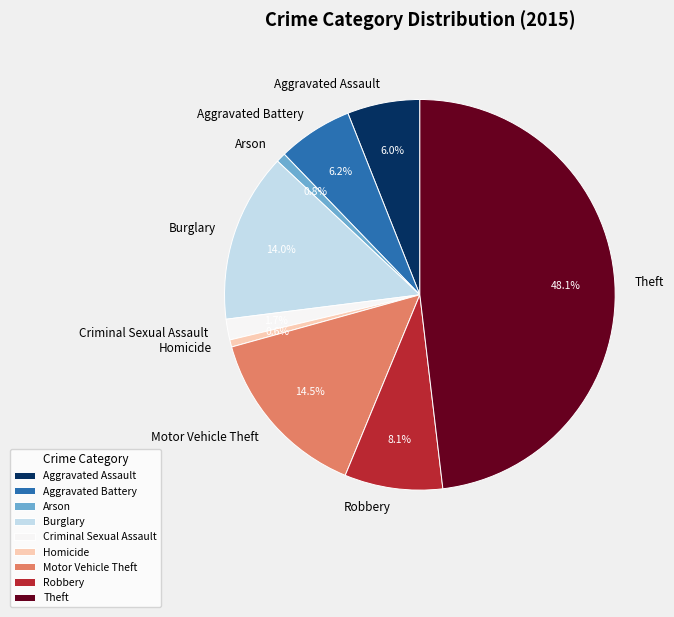

Which category has the biggest portion of the pie?

Theft